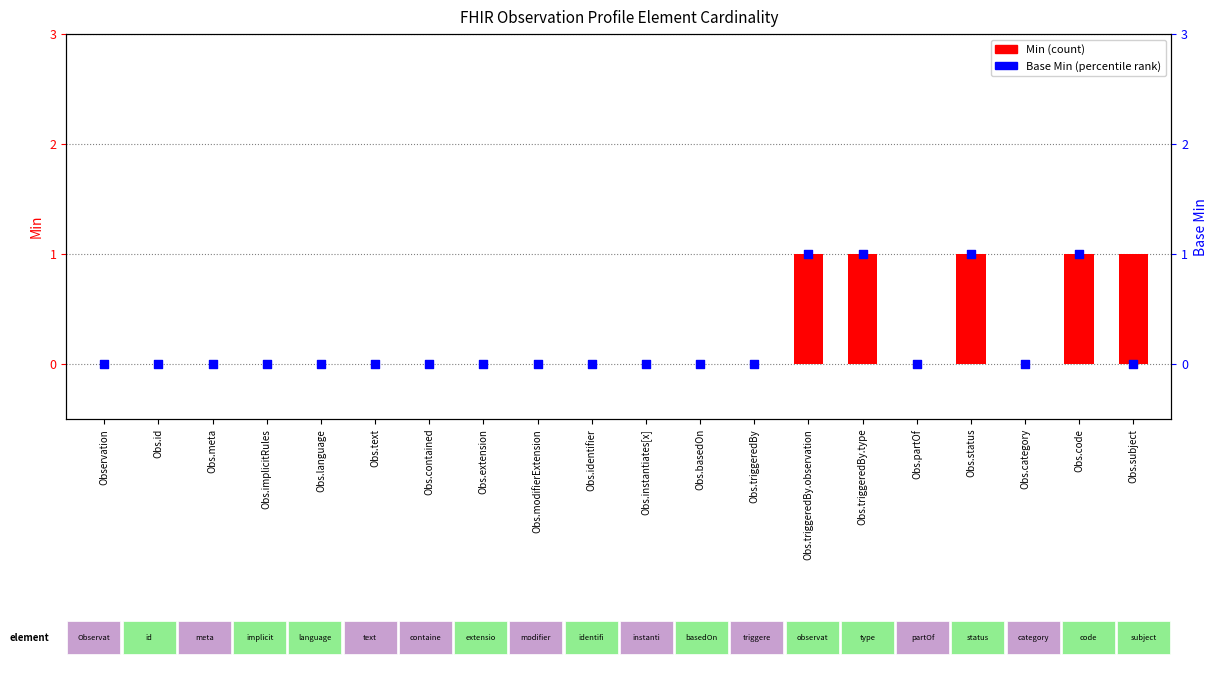

Which series has the largest total across all categories?

Min